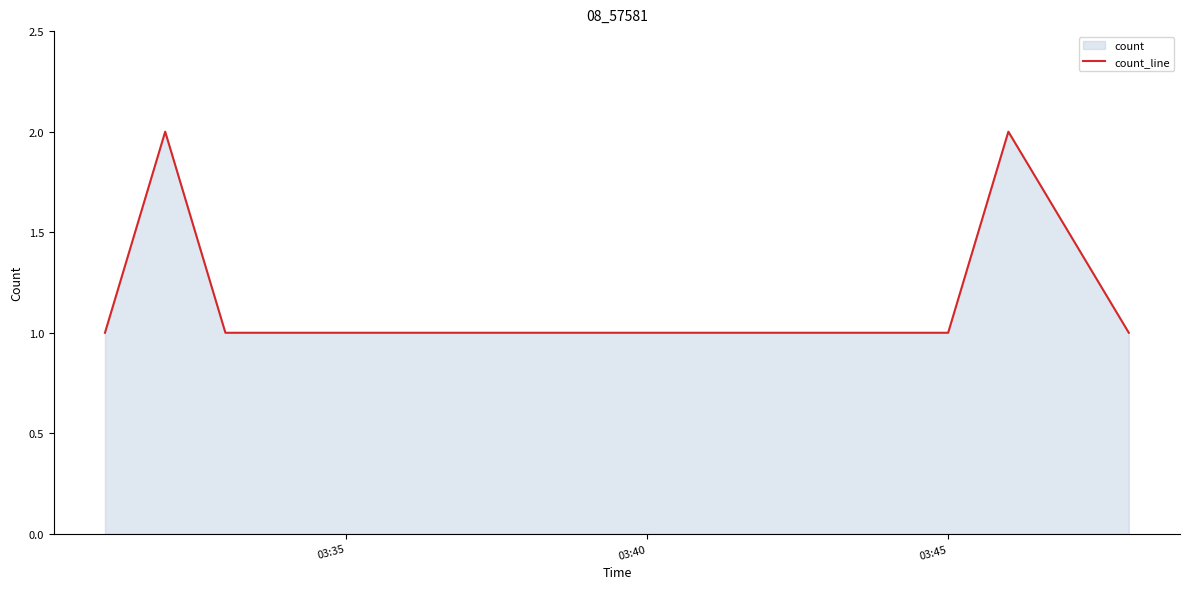

True or false: there are more than 0 points higher than both neighbors.

True